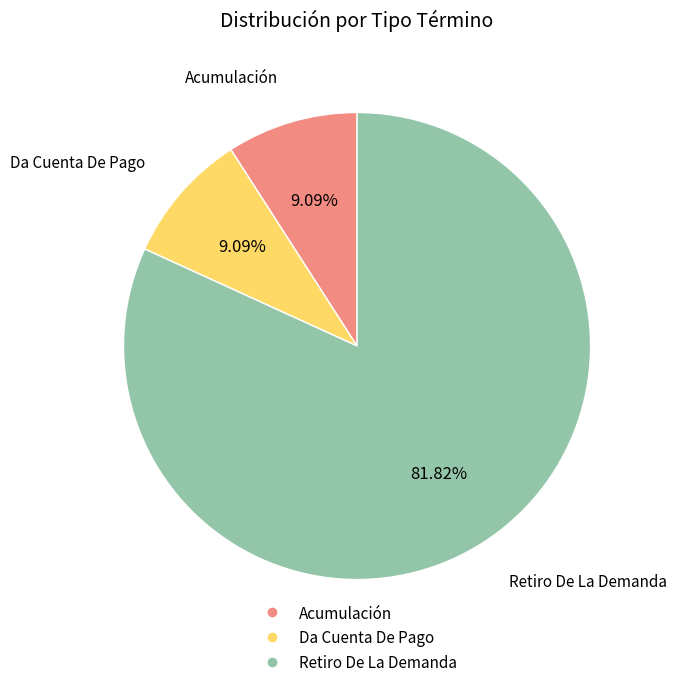

True or false: Acumulación accounts for 9% of the total.

True